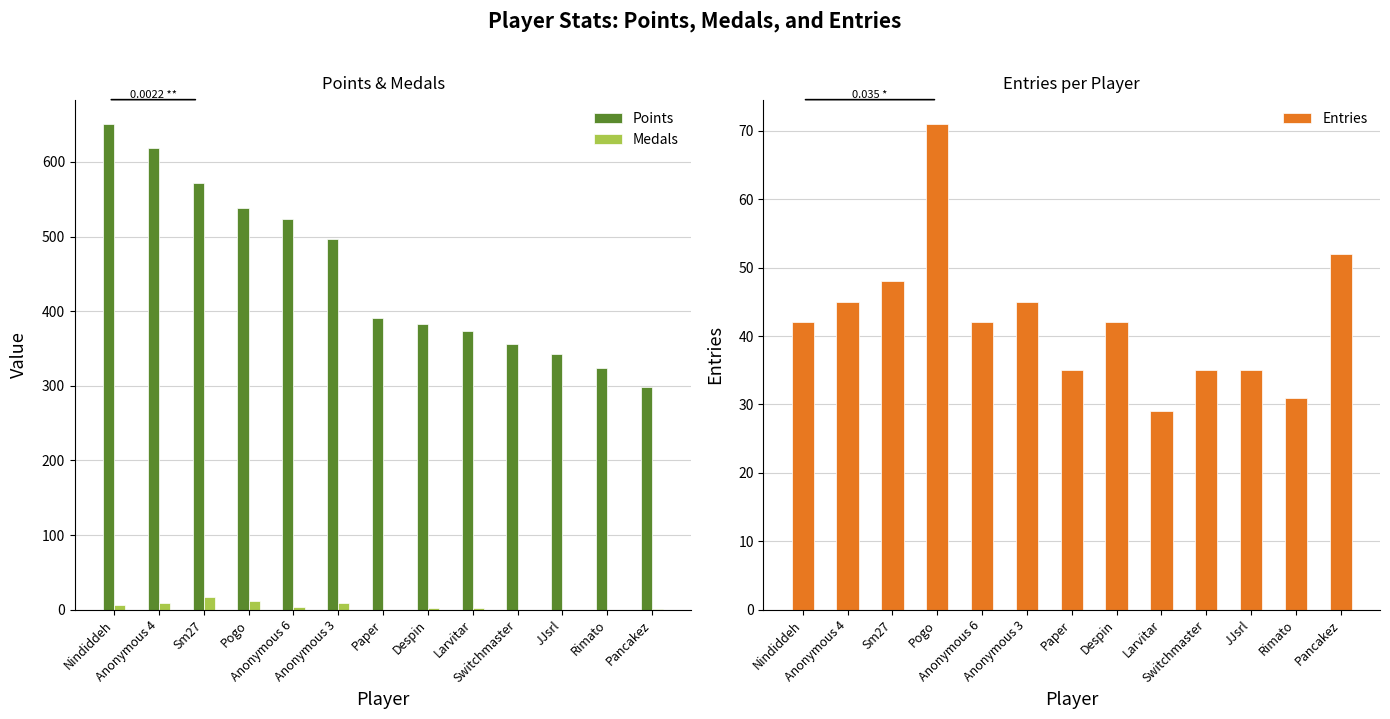

What is the label of the 10th bar from the left?

Switchmaster